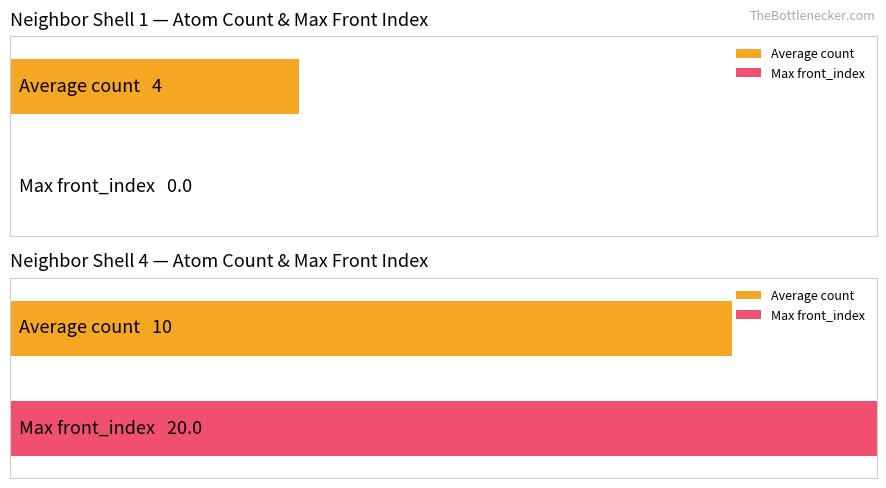

Is the value of Average count at 4 greater than the value of Max front_index at 1?

Yes